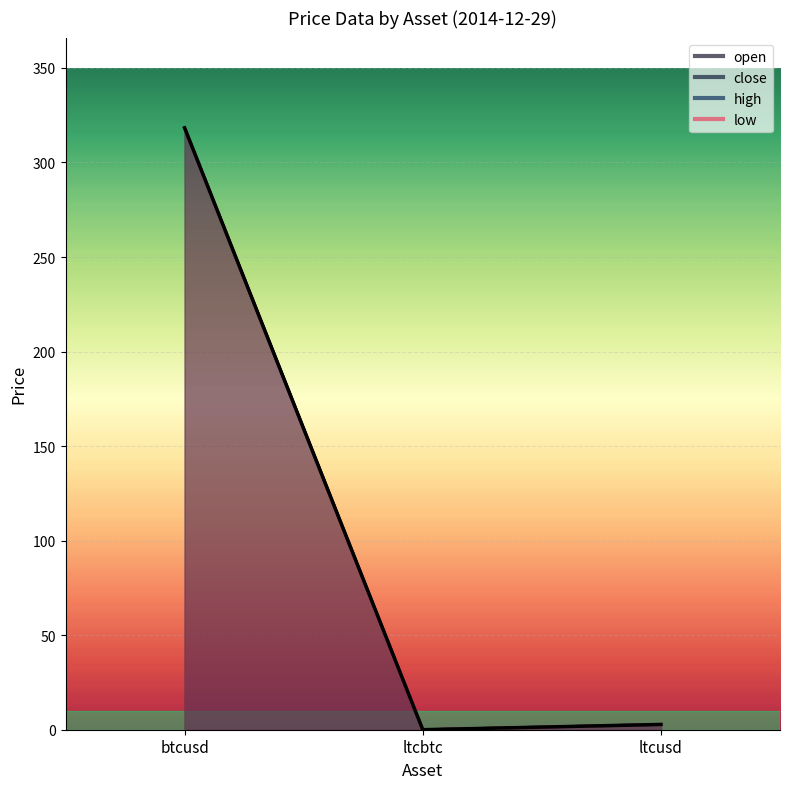

At which category is the sum across all series the highest?

btcusd